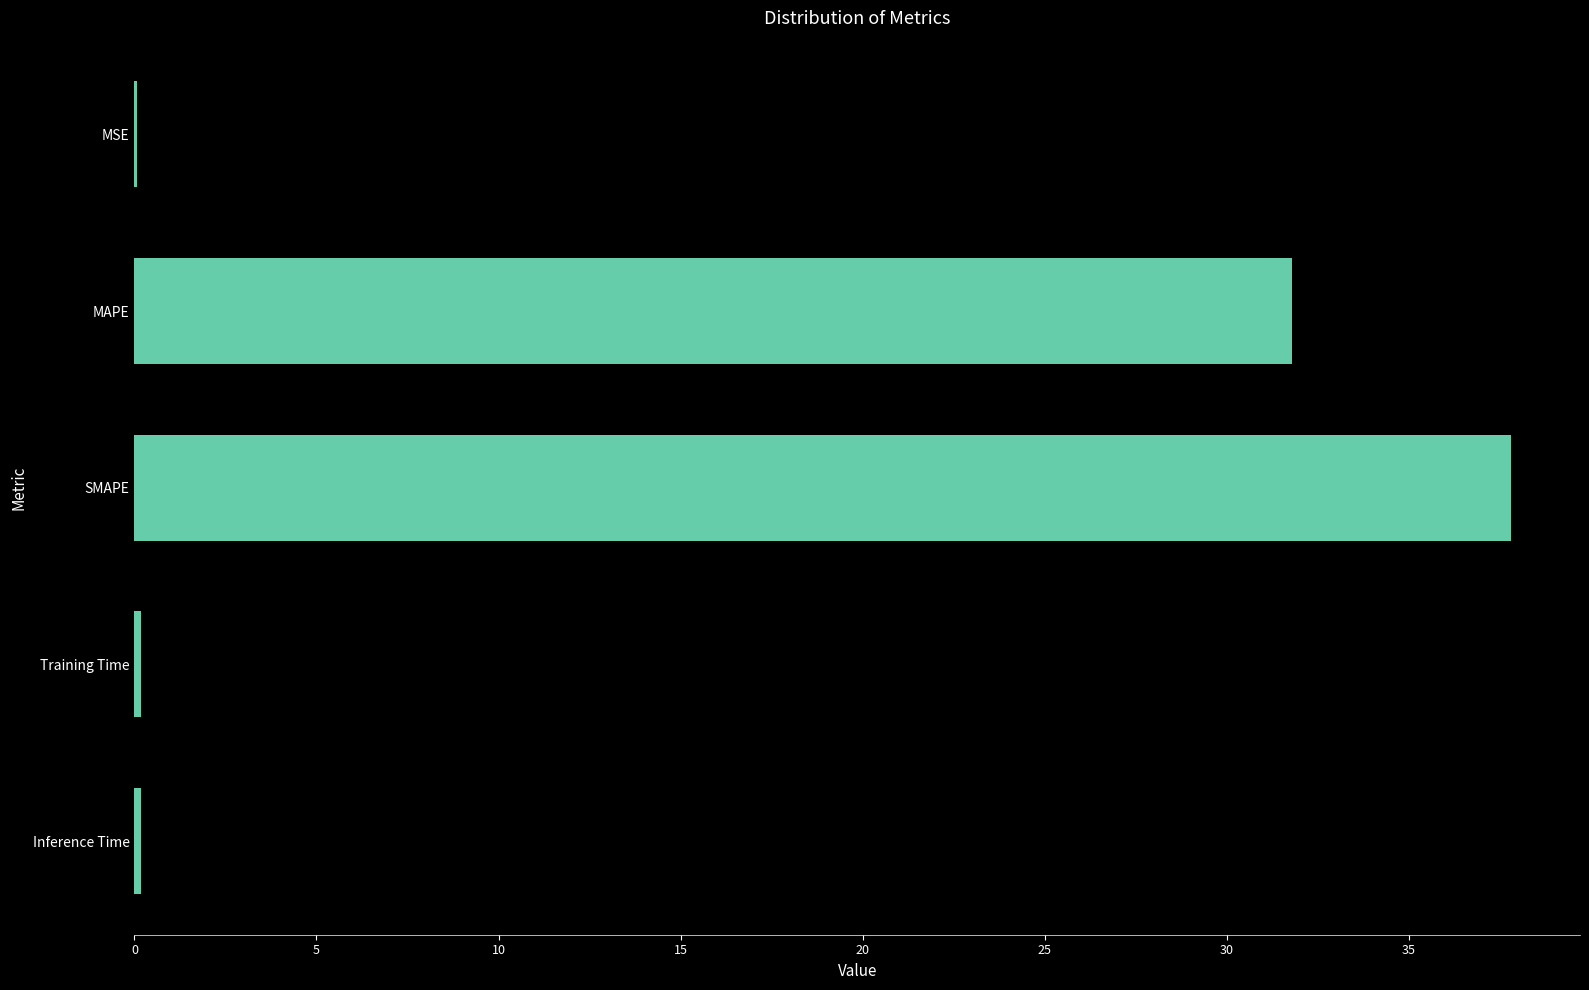

What is the greatest value displayed?

37.8